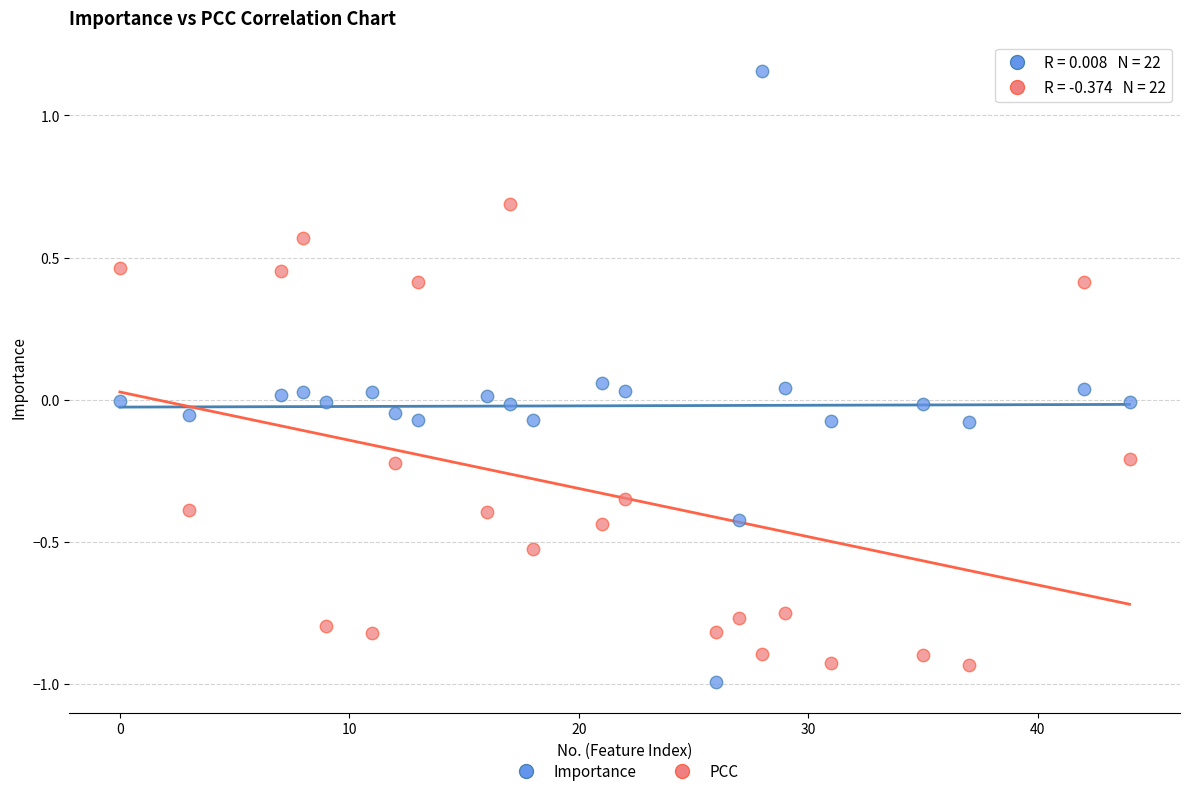

Which series contains the highest Y value?

Importance